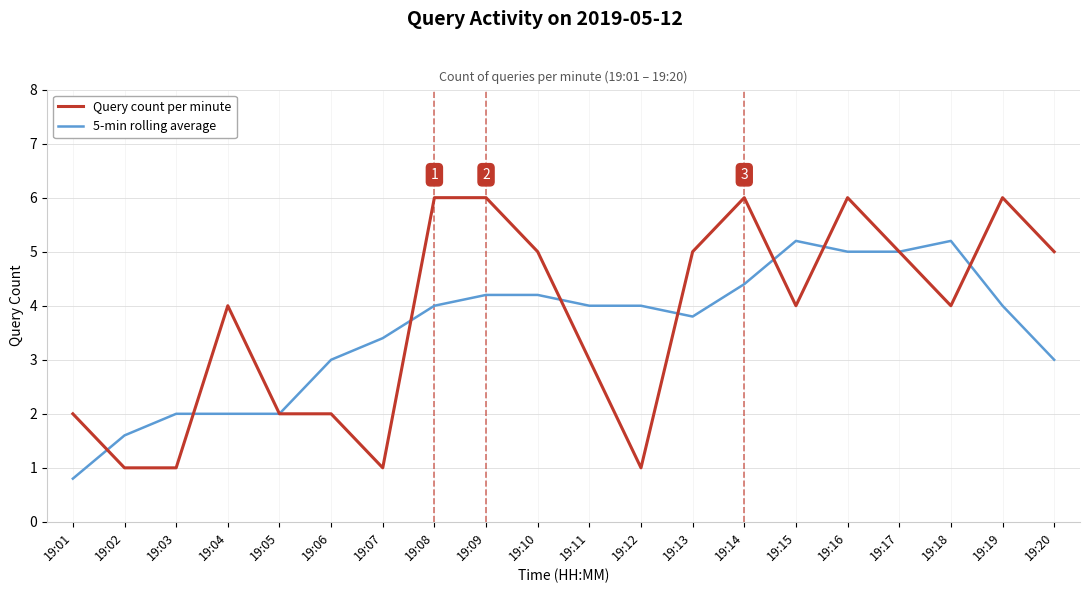

What is the difference between the highest and lowest values at 19:10?

0.8